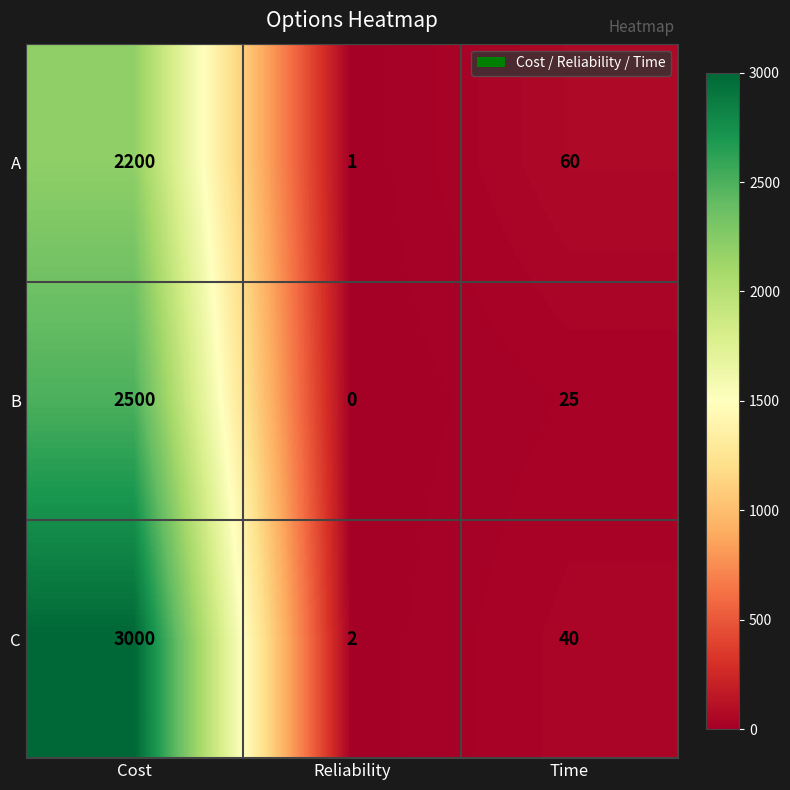

The value of C at Time is 53. True or false?

False